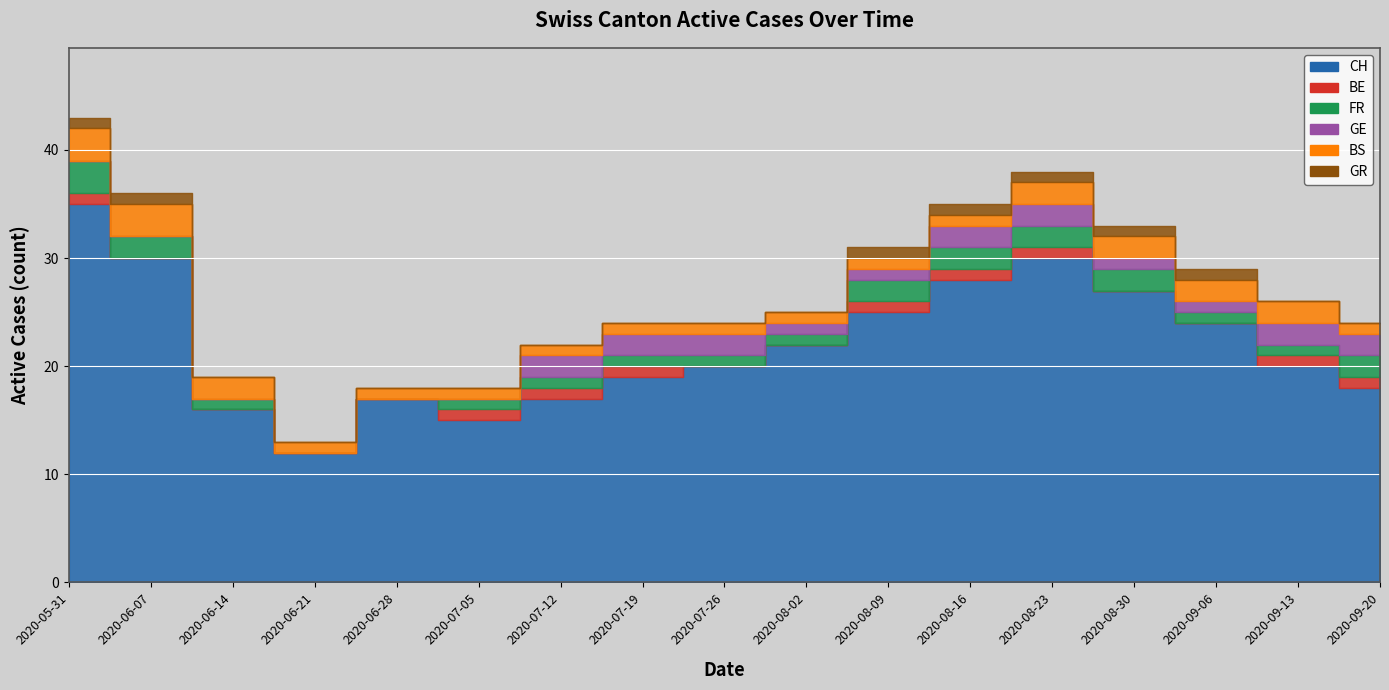

Which series ends up on top after the final intersection of FR and GE?

GE